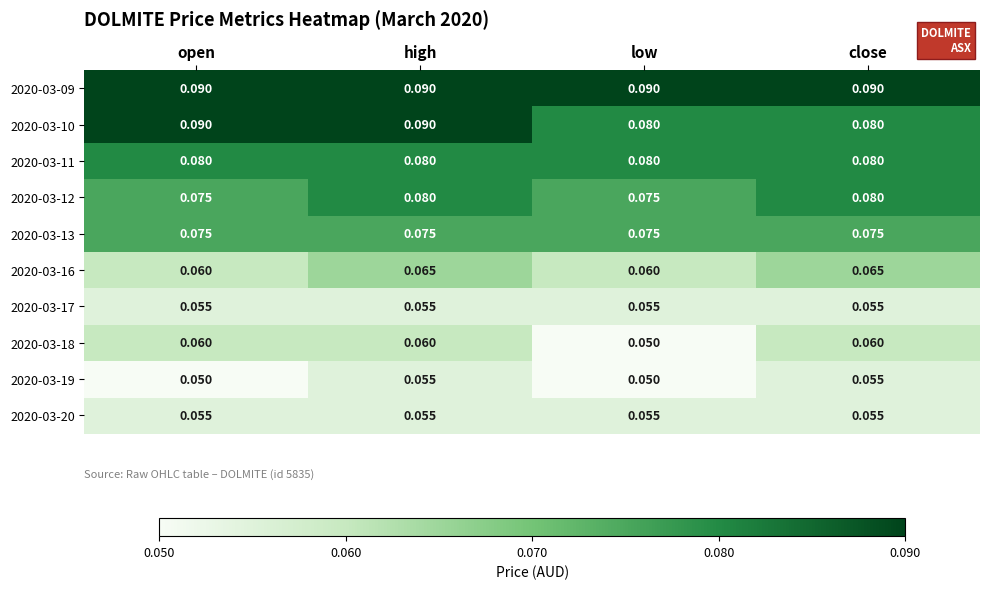

What is the total value across all series at low?

0.7